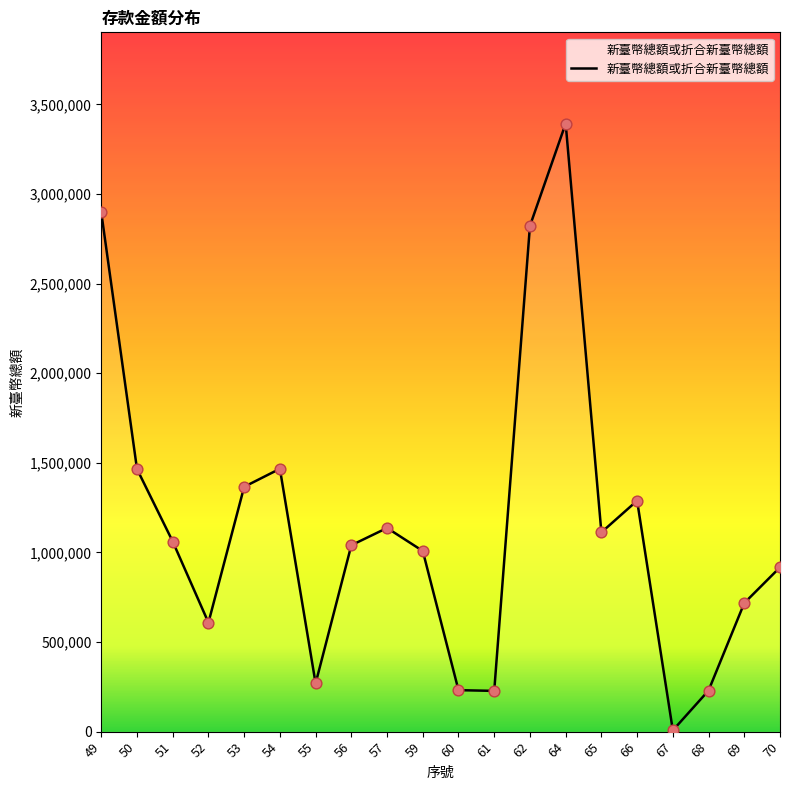

Which has a higher value, 57 or 69?

57